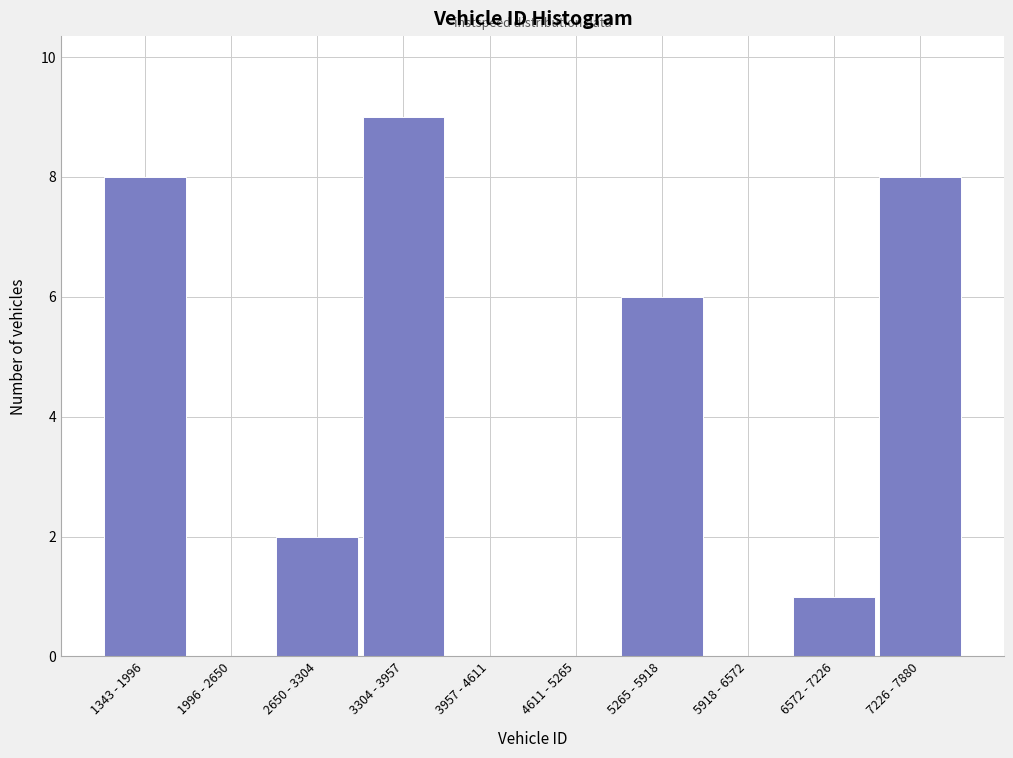

Reading left to right, what are all the values shown in this chart?

1343 - 1996=8	1996 - 2650=0	2650 - 3304=2	3304 - 3957=9	3957 - 4611=0	4611 - 5265=0	5265 - 5918=6	5918 - 6572=0	6572 - 7226=1	7226 - 7880=8